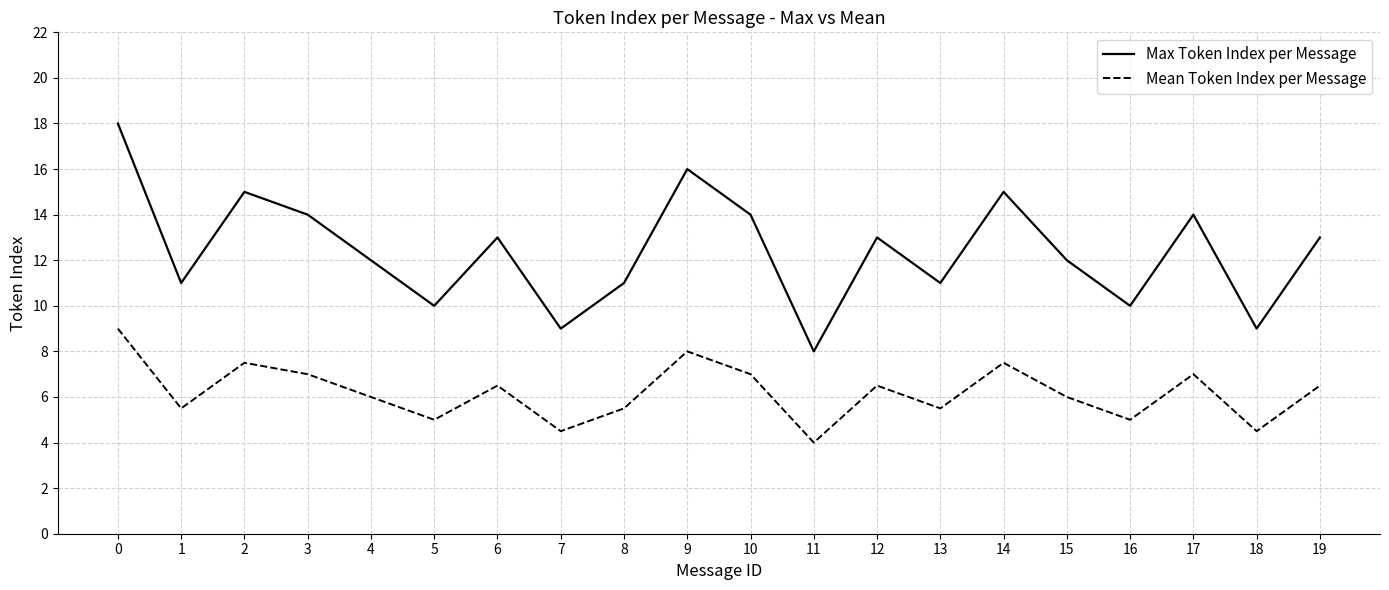

What is the minimum value shown in the chart?

4.0